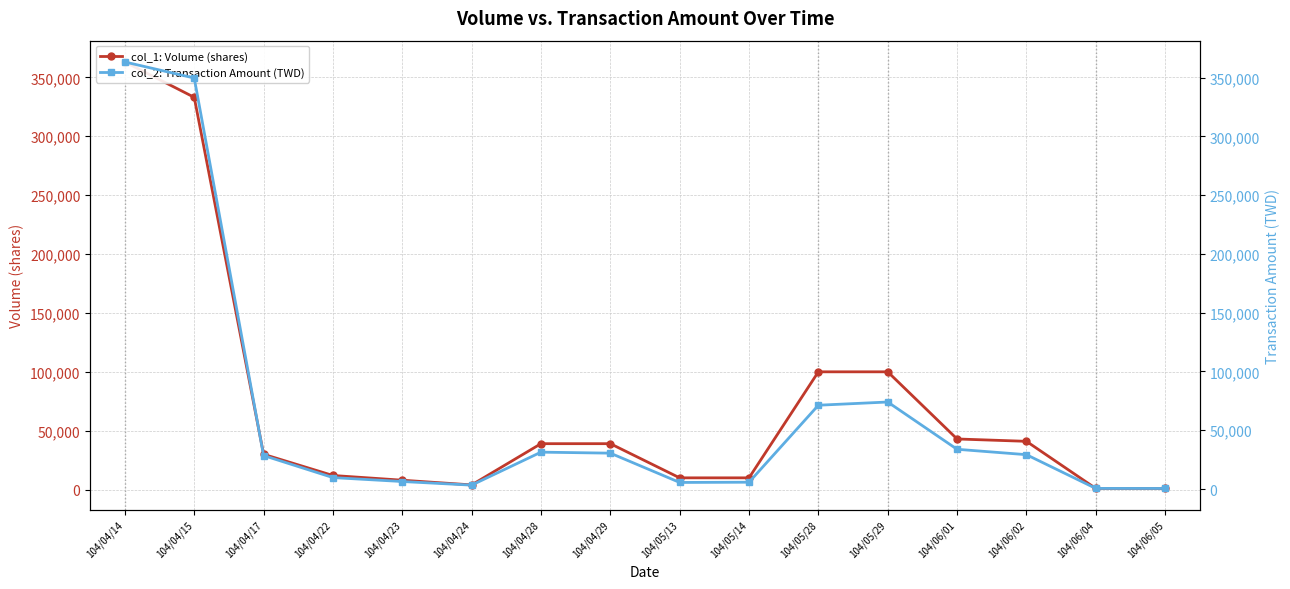

How many interior local valleys does the col_1: Volume (shares) series have?

1